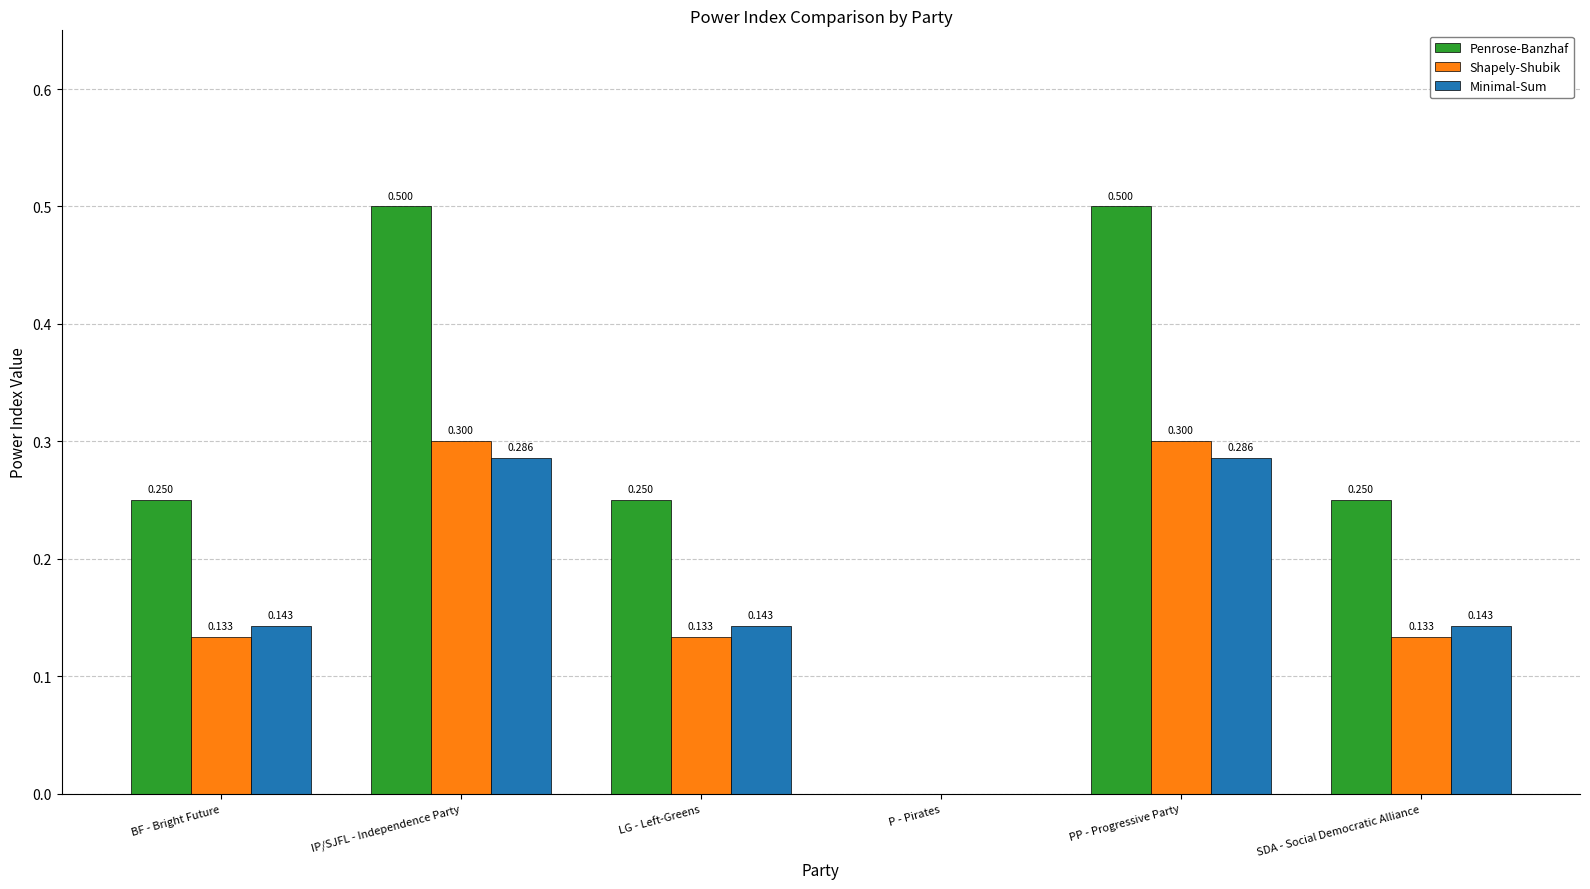

Where is Minimal-Sum nearest to the value 0?

P - Pirates